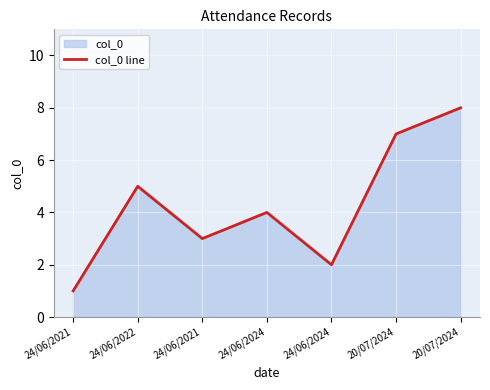

Reading left to right, extract all data points from this chart.

24/06/2021=1	24/06/2022=5	24/06/2021=3	24/06/2024=4	24/06/2024=2	20/07/2024=7	20/07/2024=8